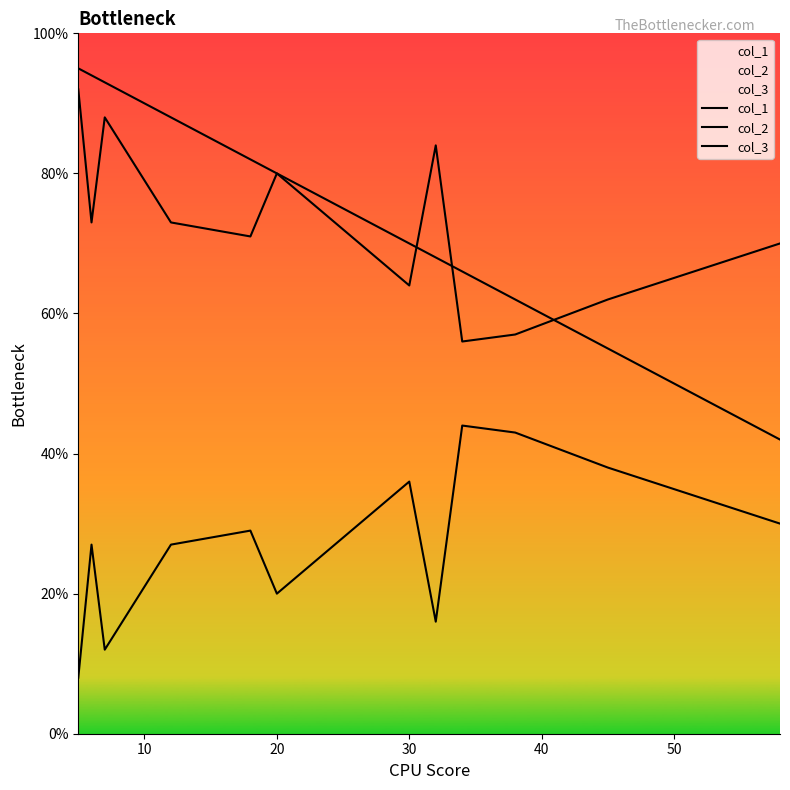

What is the sum of the col_3 values at 60 and 20?

152